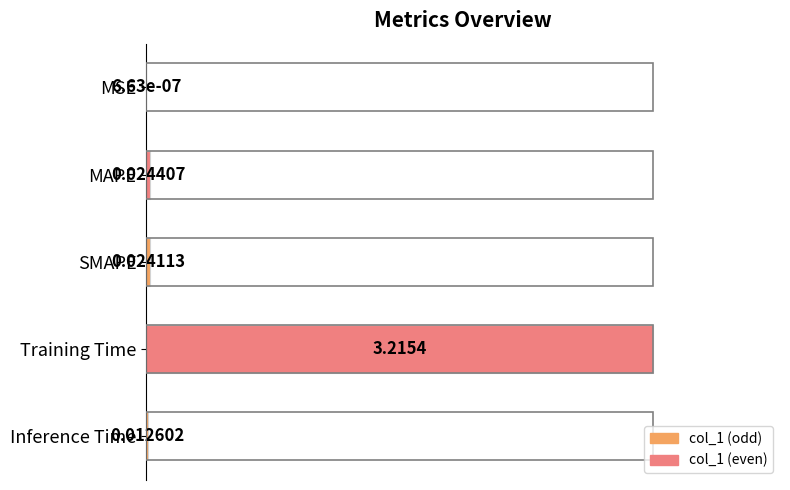

Which has a higher value, MSE or Training Time?

Training Time